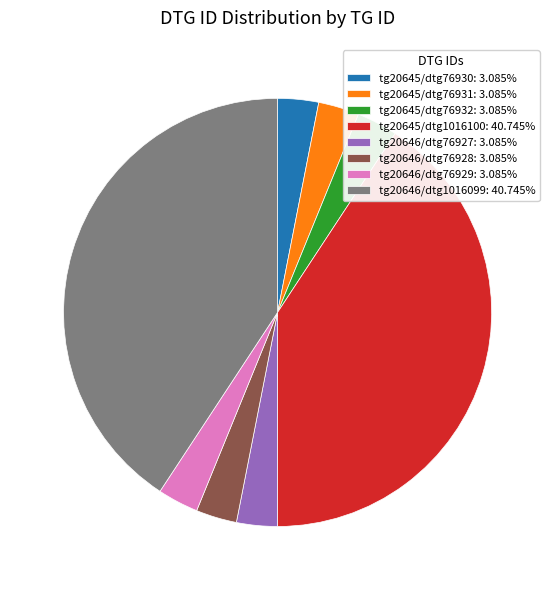

Do tg20646/dtg1016099: 40.745% and tg20645/dtg76932: 3.085% together represent more than half of the pie?

No